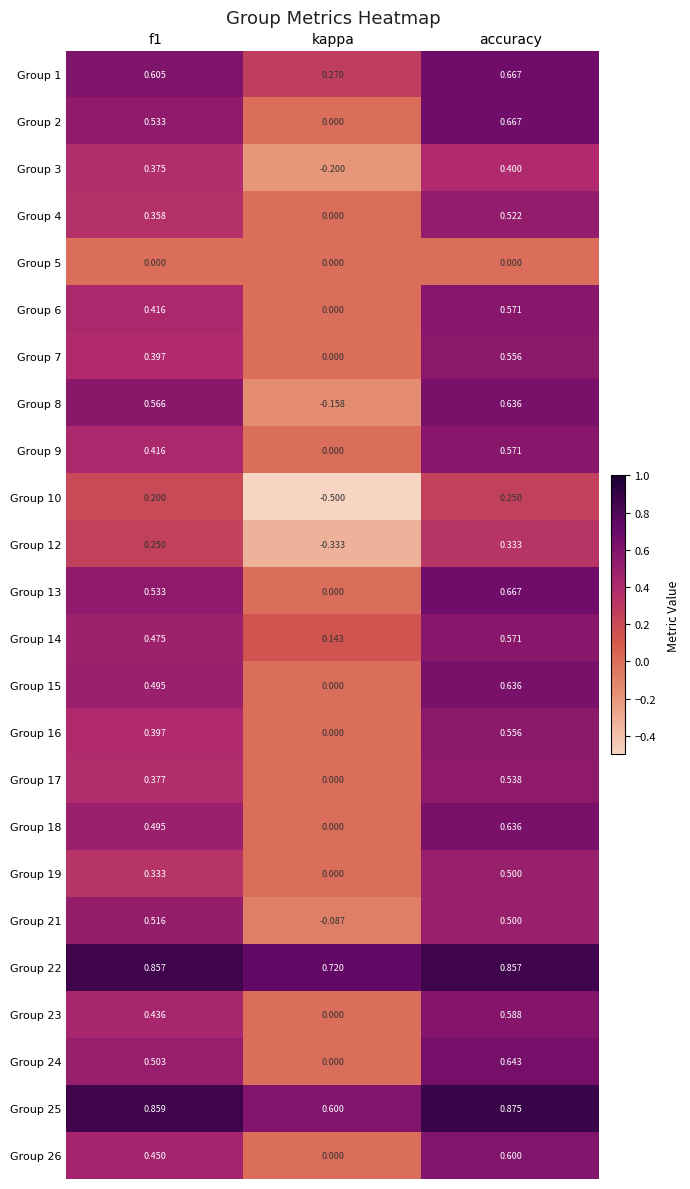

At which category is the sum across all series the highest?

accuracy